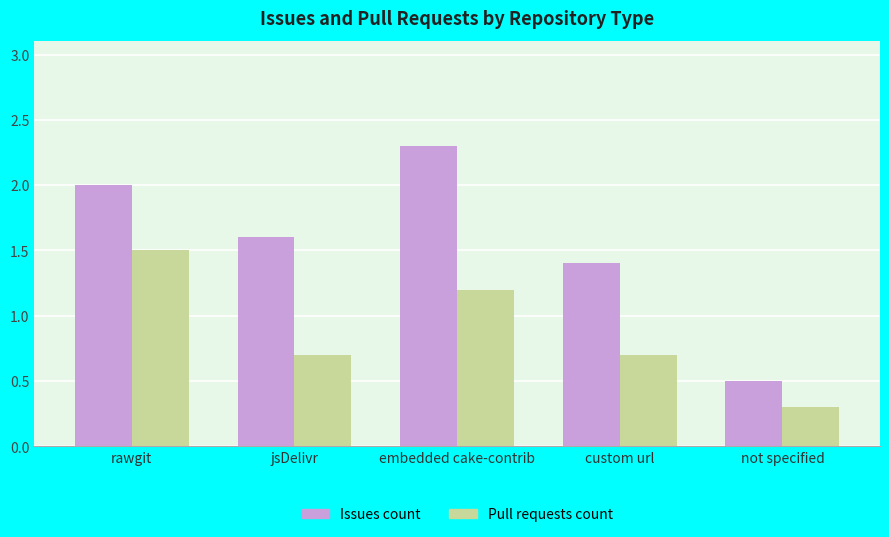

Reading right to left, extract all data points from this chart.

Issues count: not specified=0.5	custom url=1.4	embedded cake-contrib=2.3	jsDelivr=1.6	rawgit=2.0
Pull requests count: not specified=0.3	custom url=0.7	embedded cake-contrib=1.2	jsDelivr=0.7	rawgit=1.5